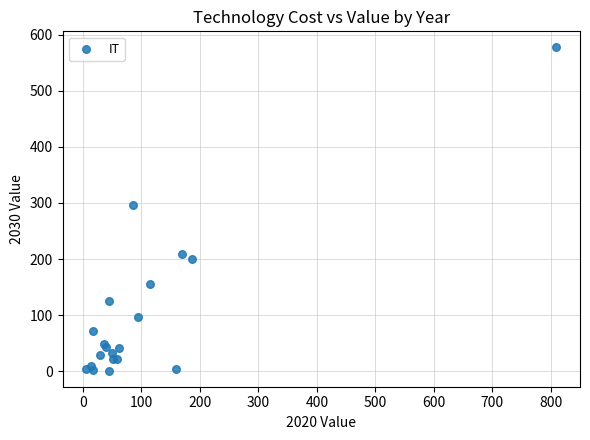

What Y value in the scatter plot is closest to 289?

296.4